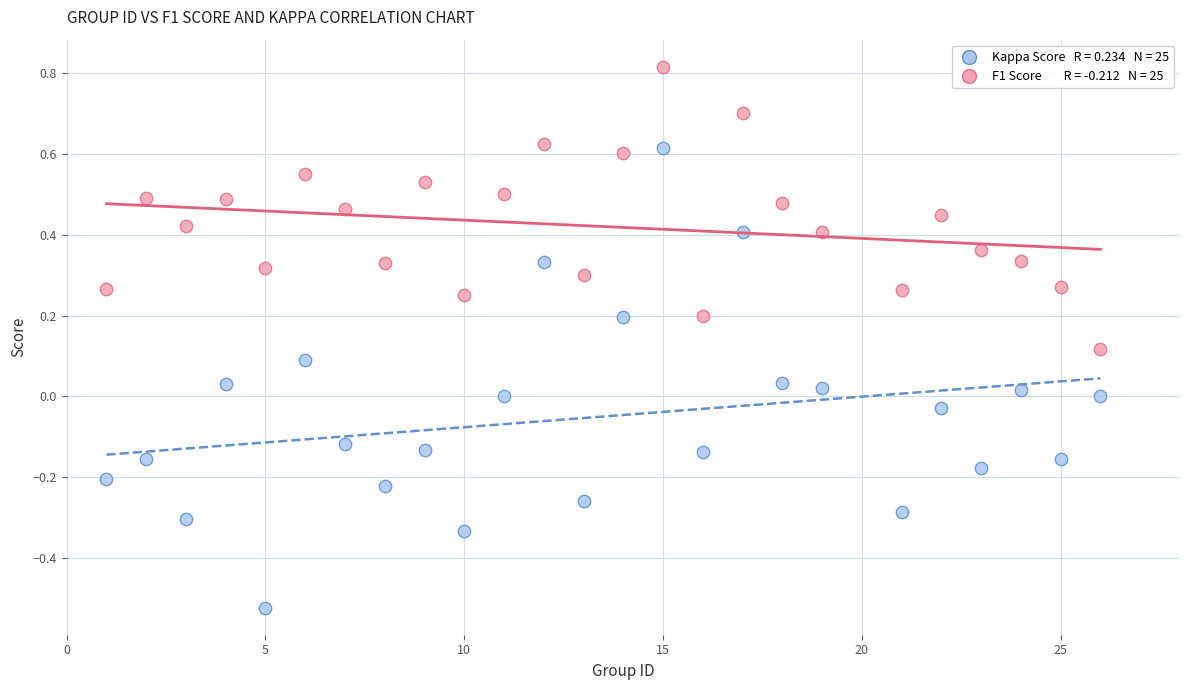

Across all data points, what is the range of Y values (max minus min)?

1.3